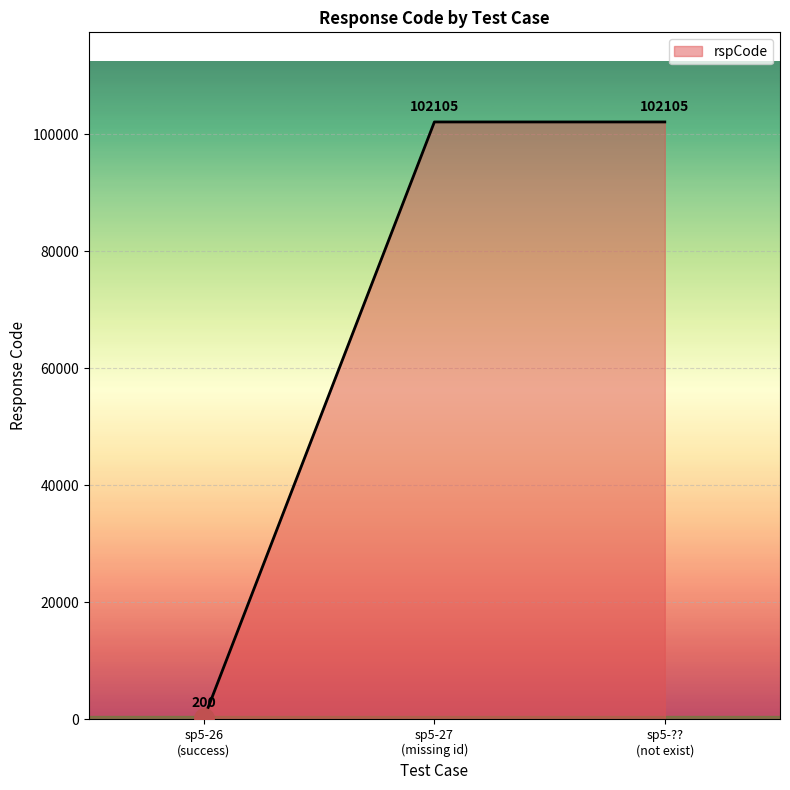

The chart shows a value of 102105 at sp5-??
(not exist). True or false?

True